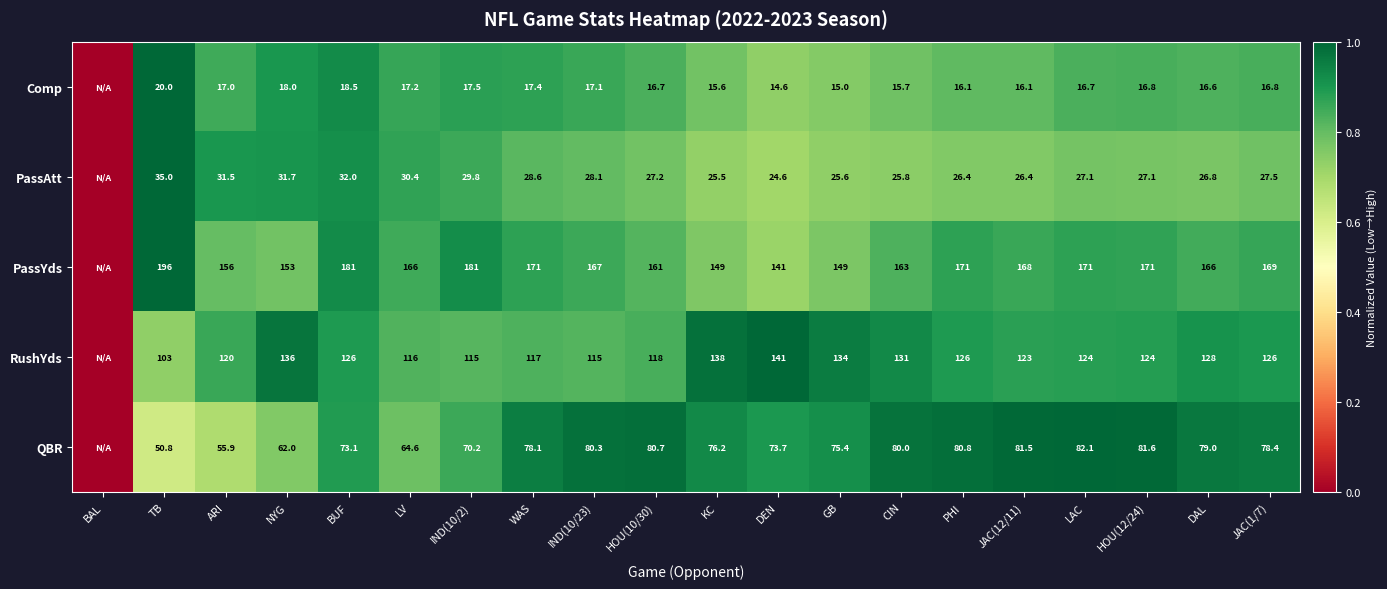

The PassYds series shows 1.3 at NYG. True or false?

False